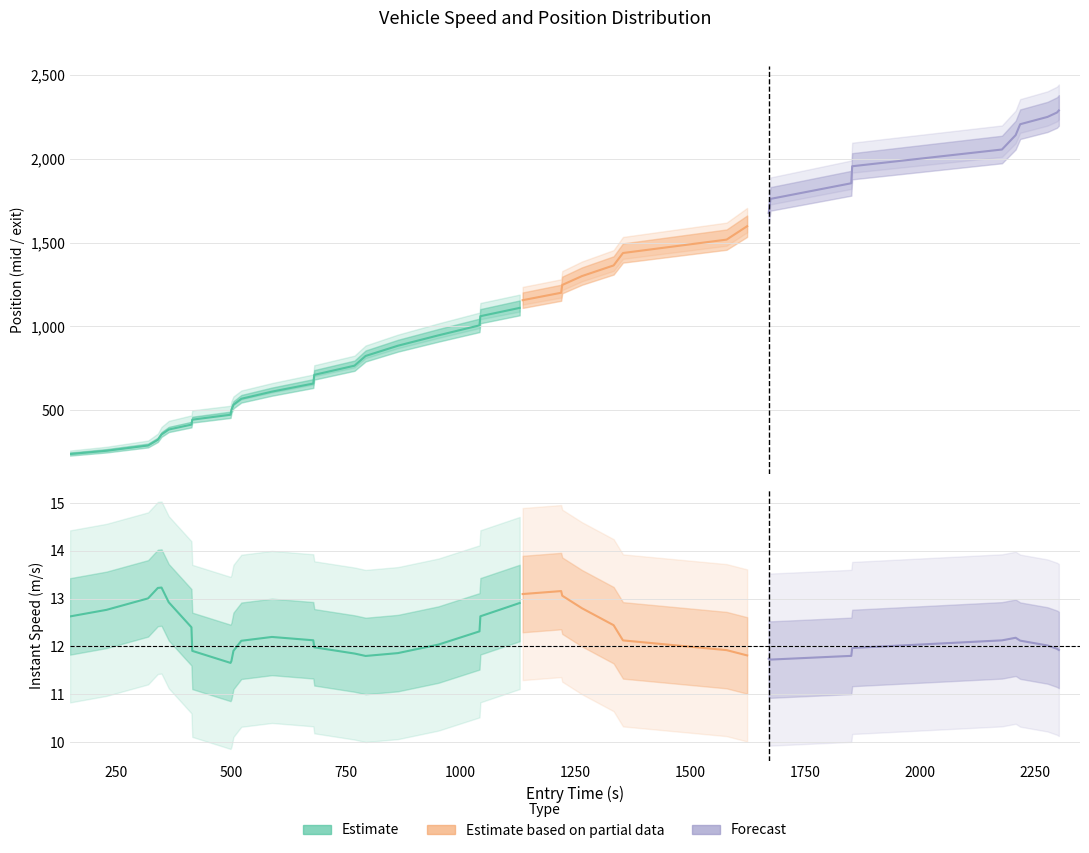

True or false: mid and instspeed intersect in this chart.

False